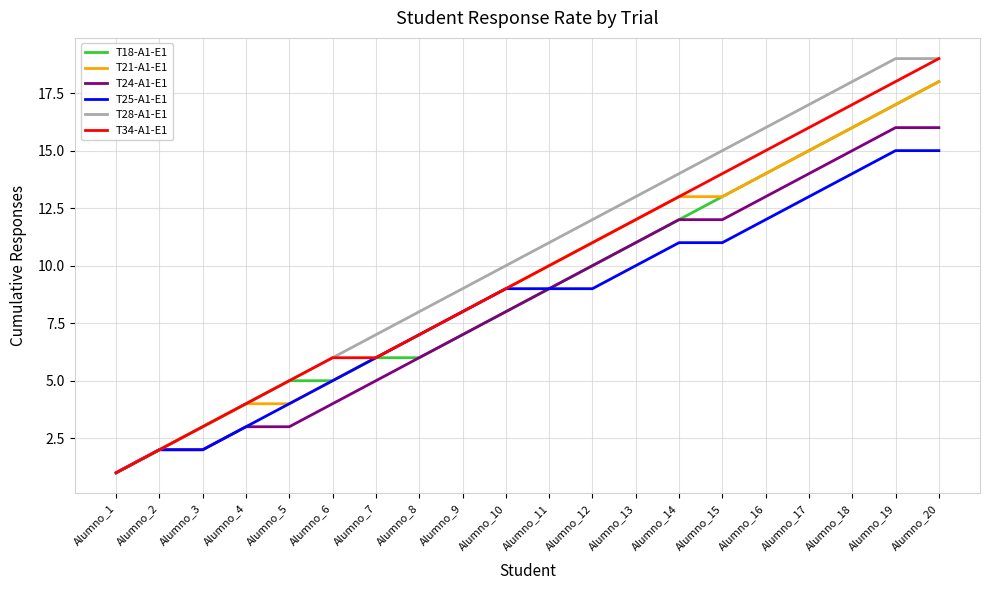

At which category is the sum across all series the highest?

Alumno_20